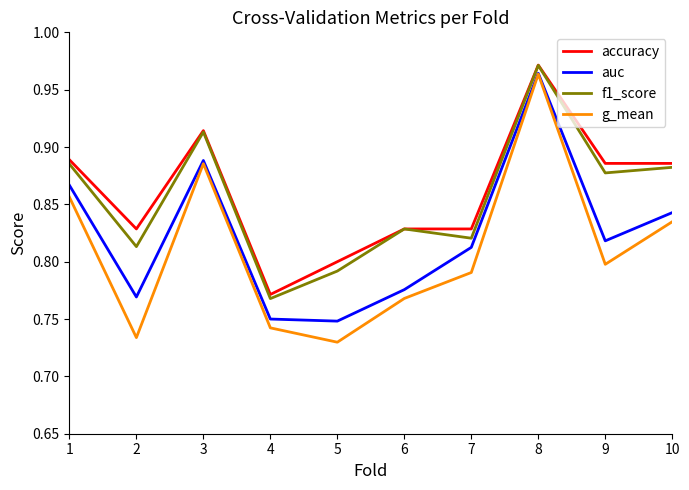

How many series are shown in this chart?

4